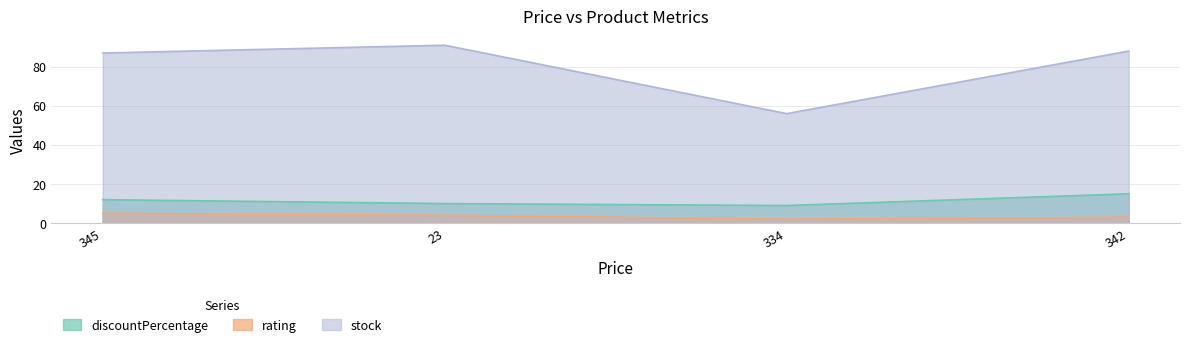

What is the minimum value shown in the chart?

2